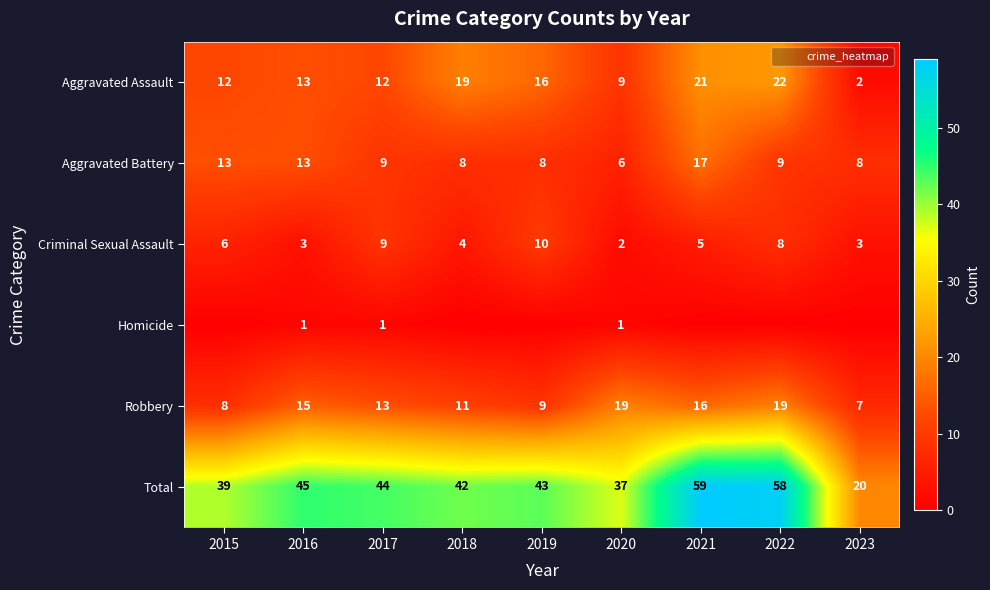

What is the maximum value for Criminal Sexual Assault?

10